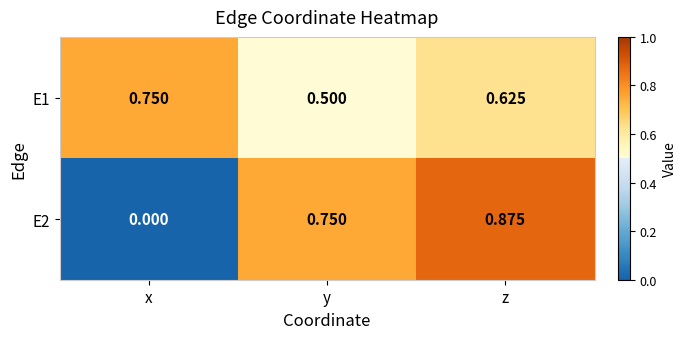

At how many categories does at least one series exceed 0?

3